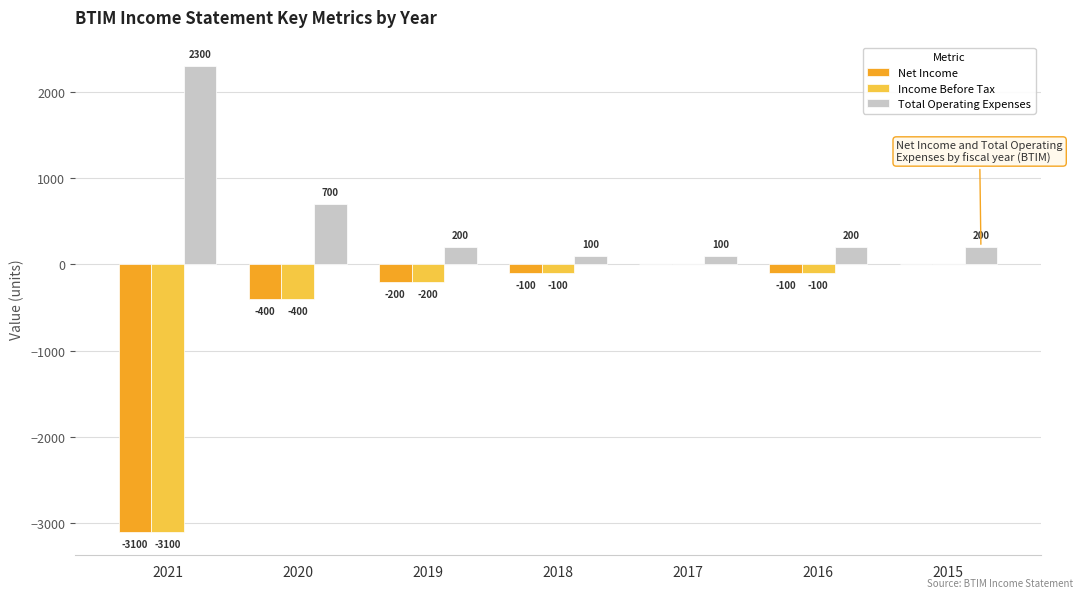

What is the maximum value shown in the chart?

2300